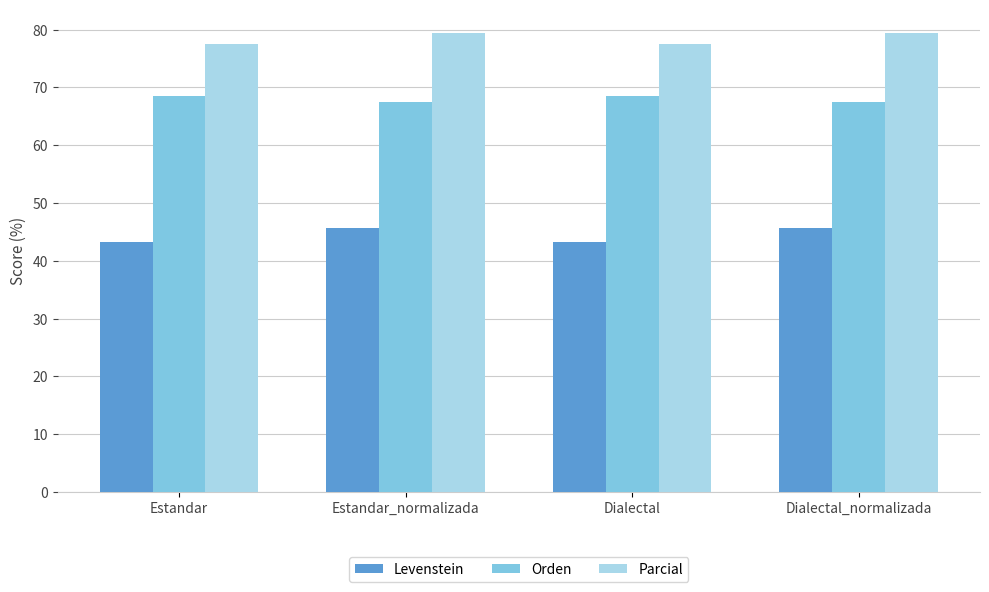

Where does the Levenstein series first go above 45?

Estandar_normalizada